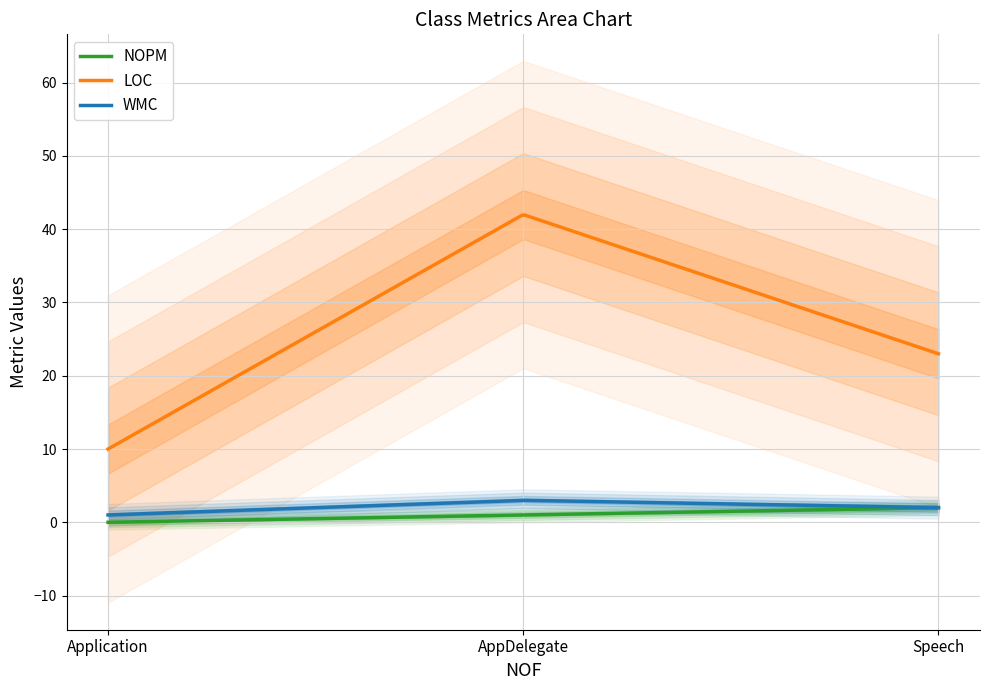

Count the LOC values in the range 10 to 42.

3